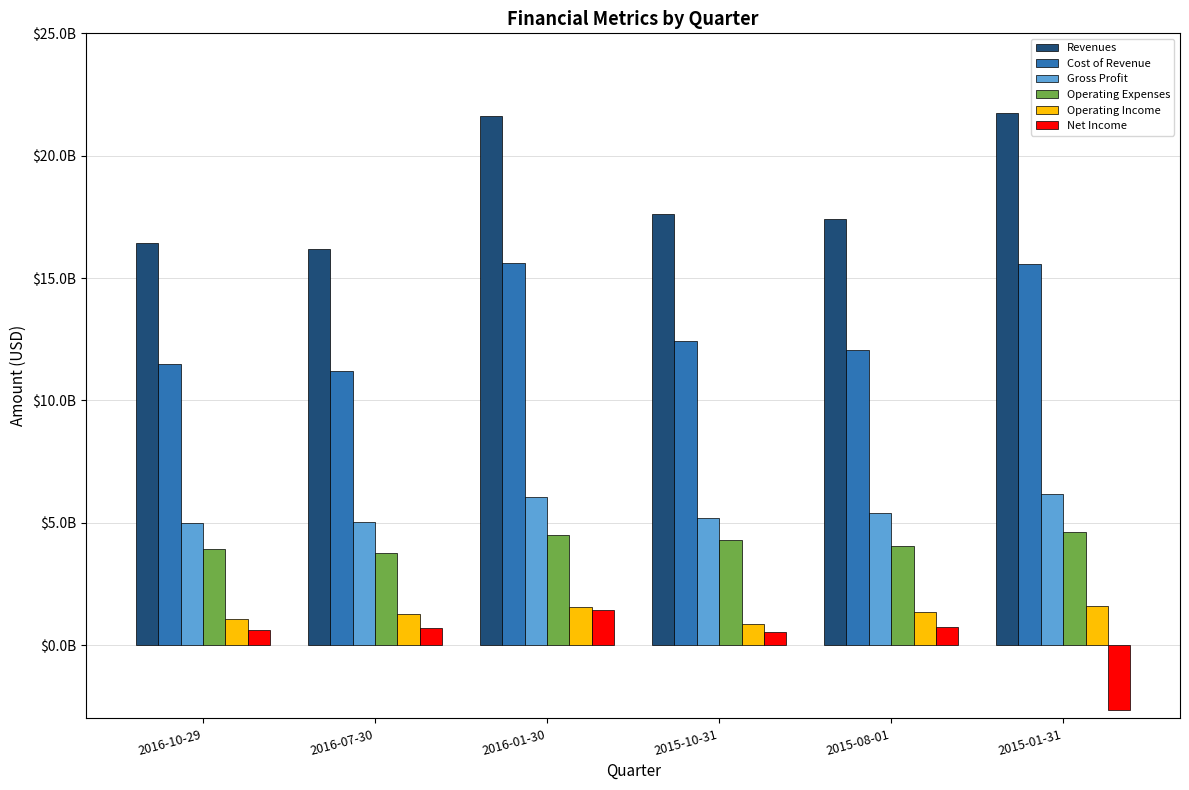

What is the maximum value for Operating Income?

1586000000